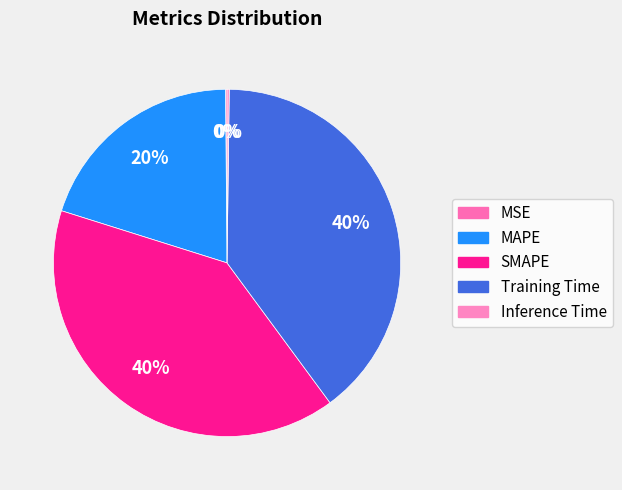

To the nearest percent, what is the difference between the MAPE and Training Time slice percentages?

20%